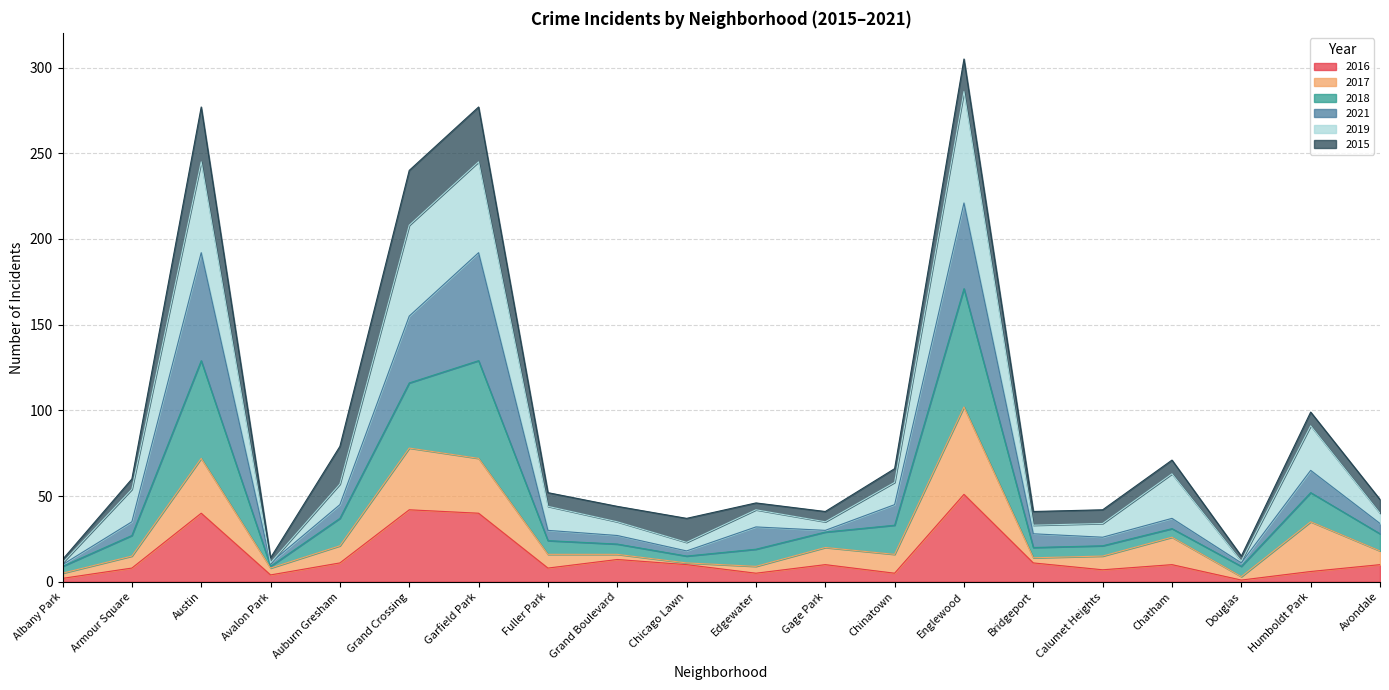

Does the chart display data point markers on the line(s)?

No